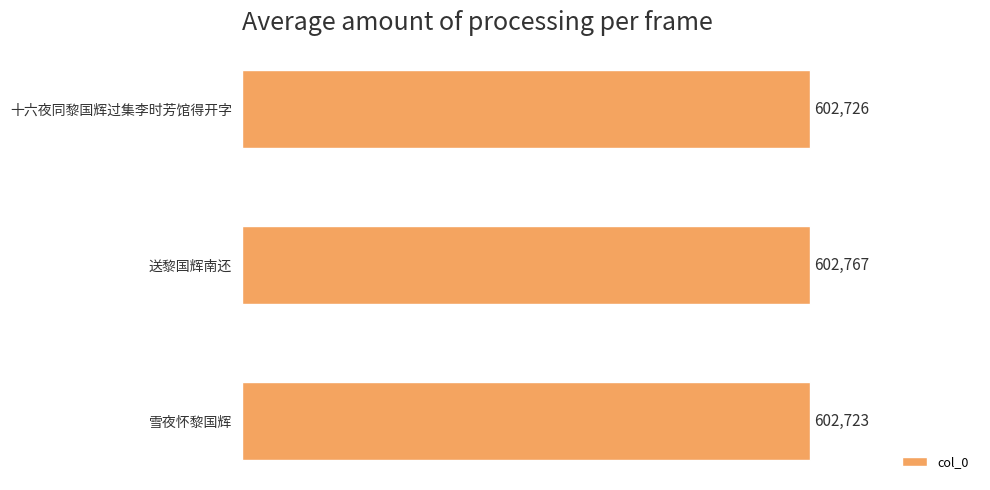

Rank the categories by value from lowest to highest.

雪夜怀黎国辉, 十六夜同黎国辉过集李时芳馆得开字, 送黎国辉南还